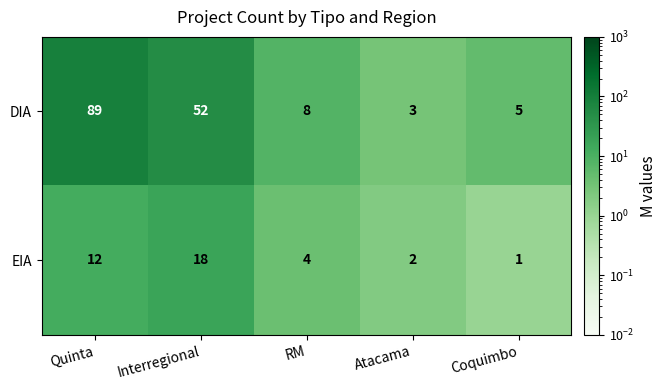

What is the spread (max minus min) of values at Coquimbo?

4